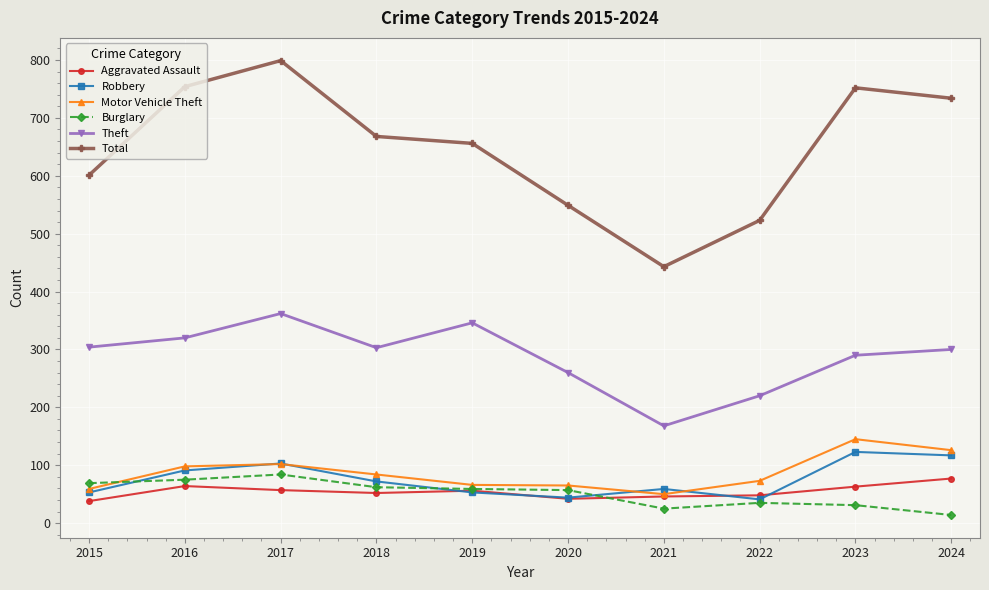

True or false: Theft and Total cross at least once.

False